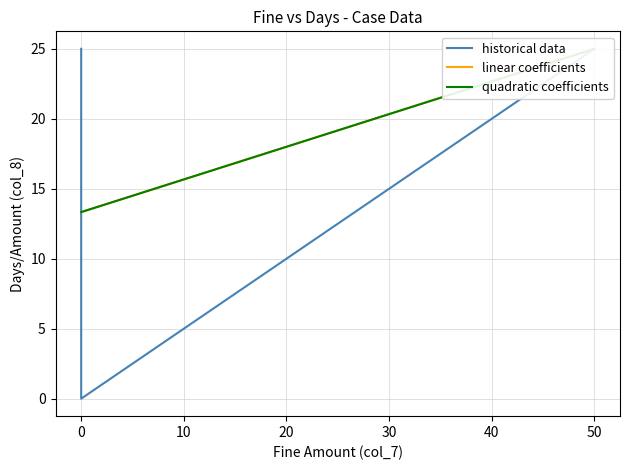

True or false: quadratic coefficients has more than 1 interior local peaks.

False